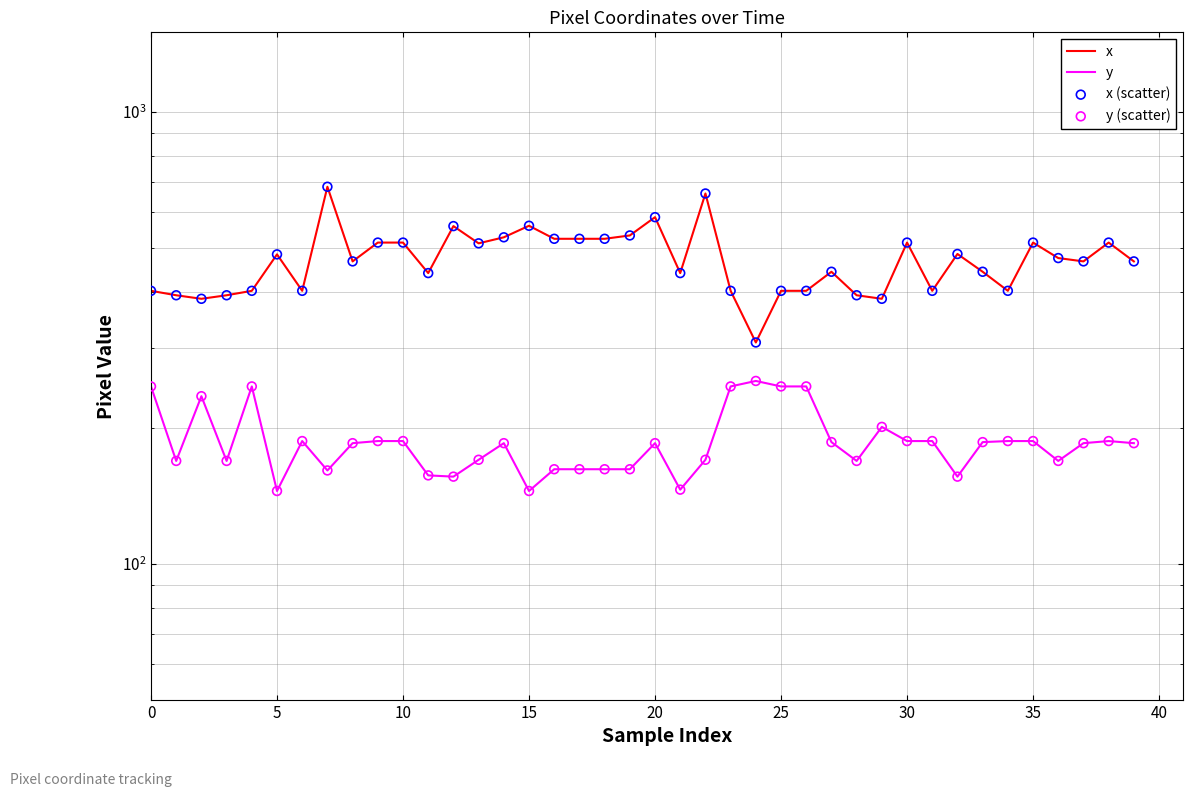

Which series has the largest total across all categories?

x